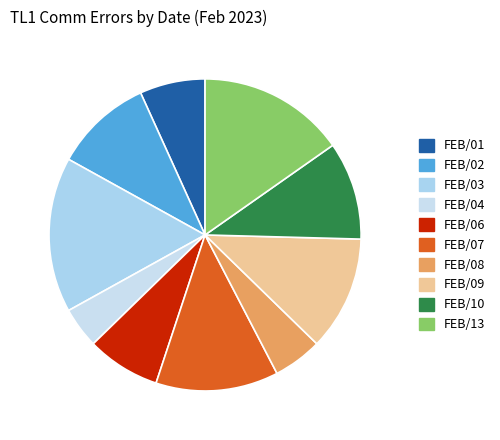

Count the number of slices in the pie.

10